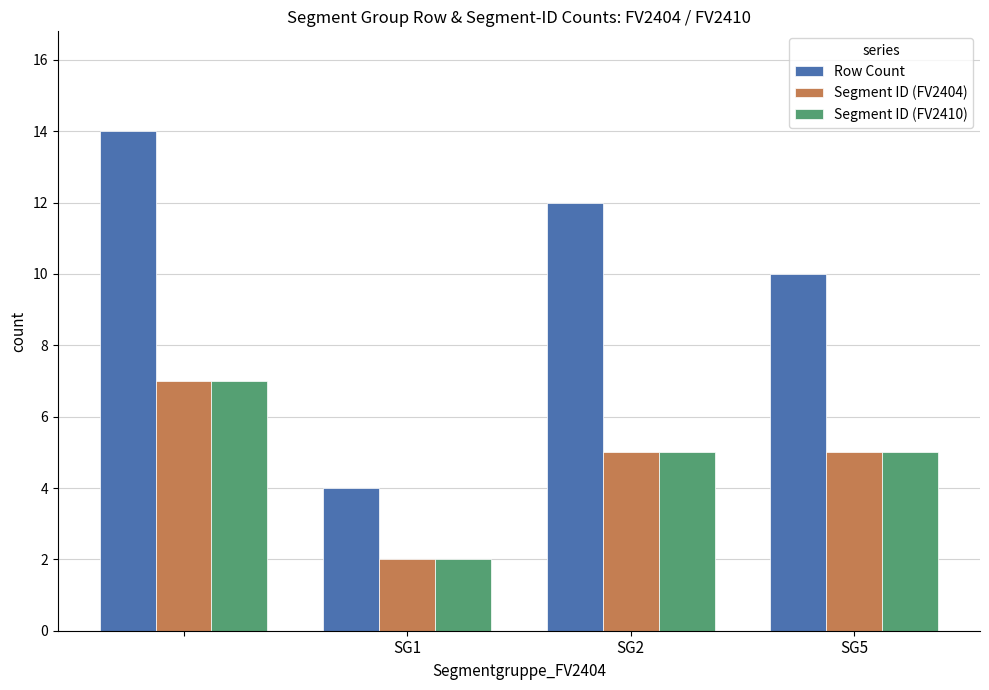

What is the maximum value shown in the chart?

14